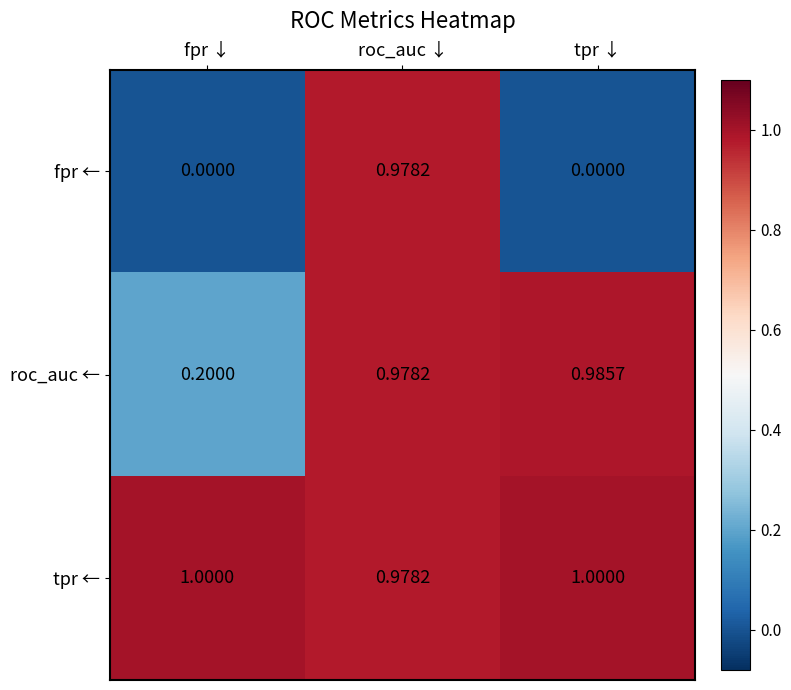

Rank the series by their average value, from highest to lowest.

tpr ←, roc_auc ←, fpr ←